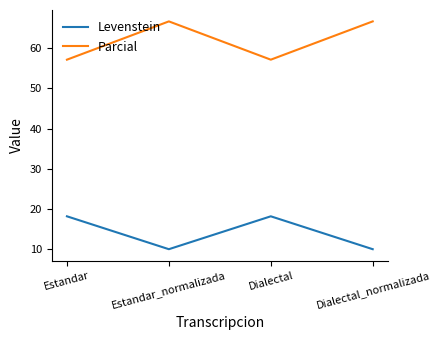

How many lines are shown in the chart?

2